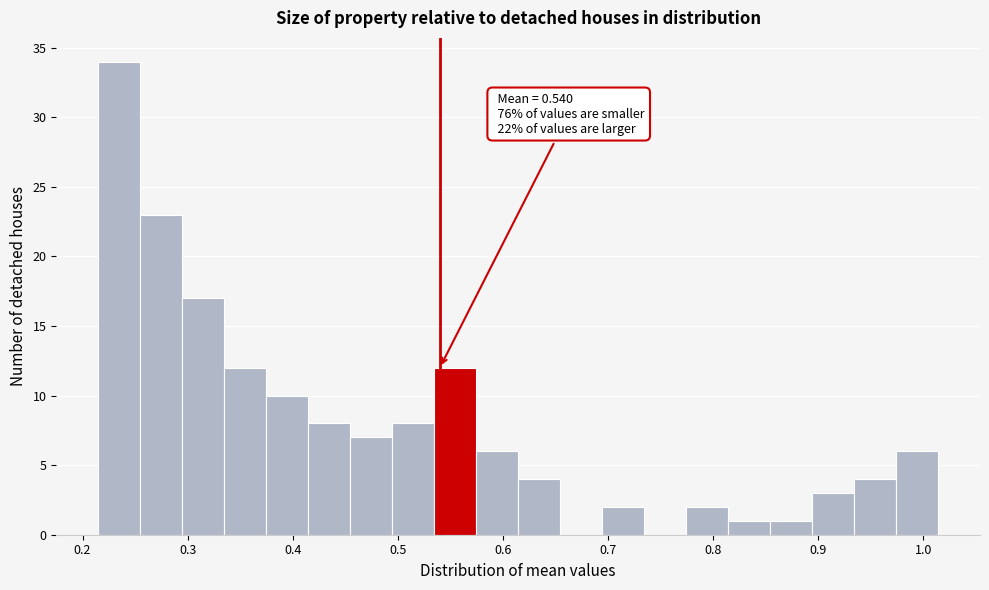

Read against the x-axis, roughly where is the centre of the tallest bar?

0.23